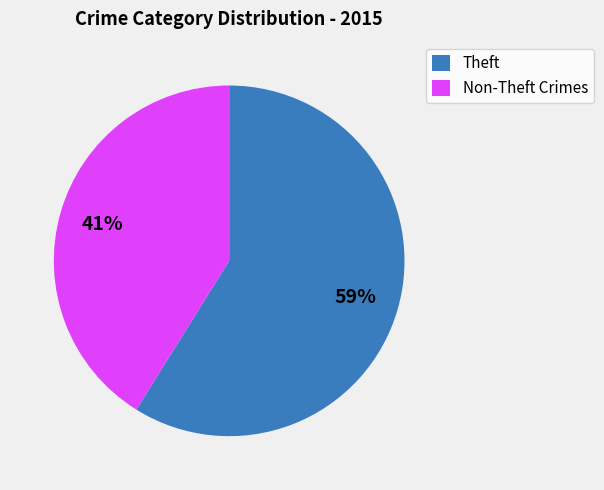

Which category has the smallest portion of the pie?

Non-Theft Crimes